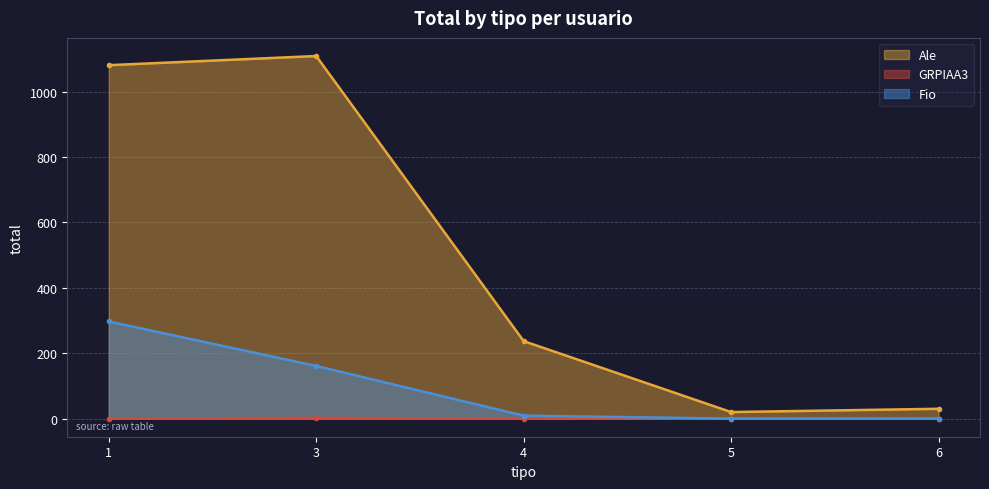

Reading left to right, extract all data points from this chart.

Ale: 1=1081	3=1109	4=237	5=20	6=30
GRPIAA3: 1=0	3=2	4=0	5=0	6=0
Fio: 1=297	3=161	4=9	5=0	6=0